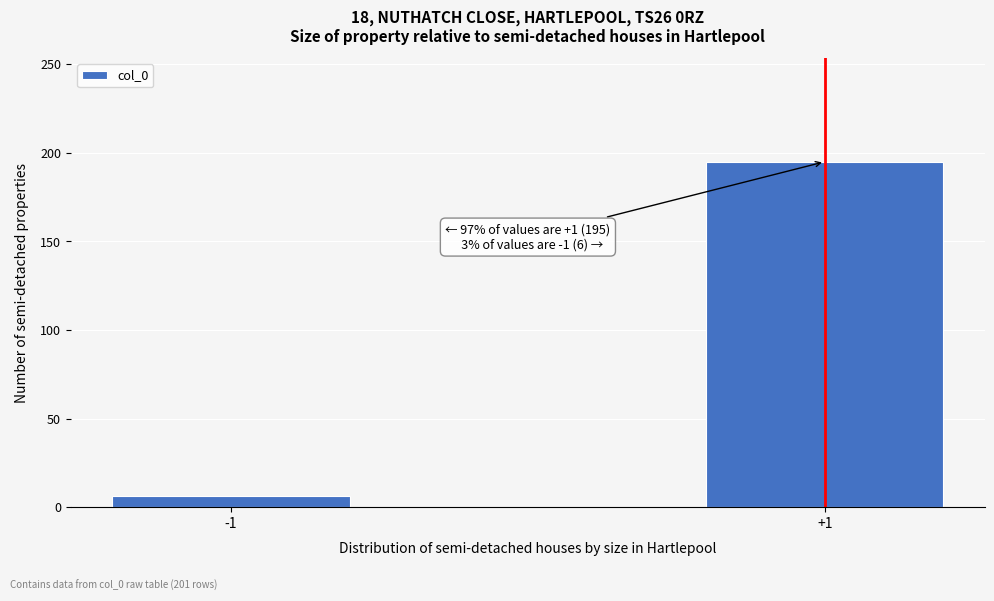

Reading left to right, what are all the values shown in this chart?

6	195